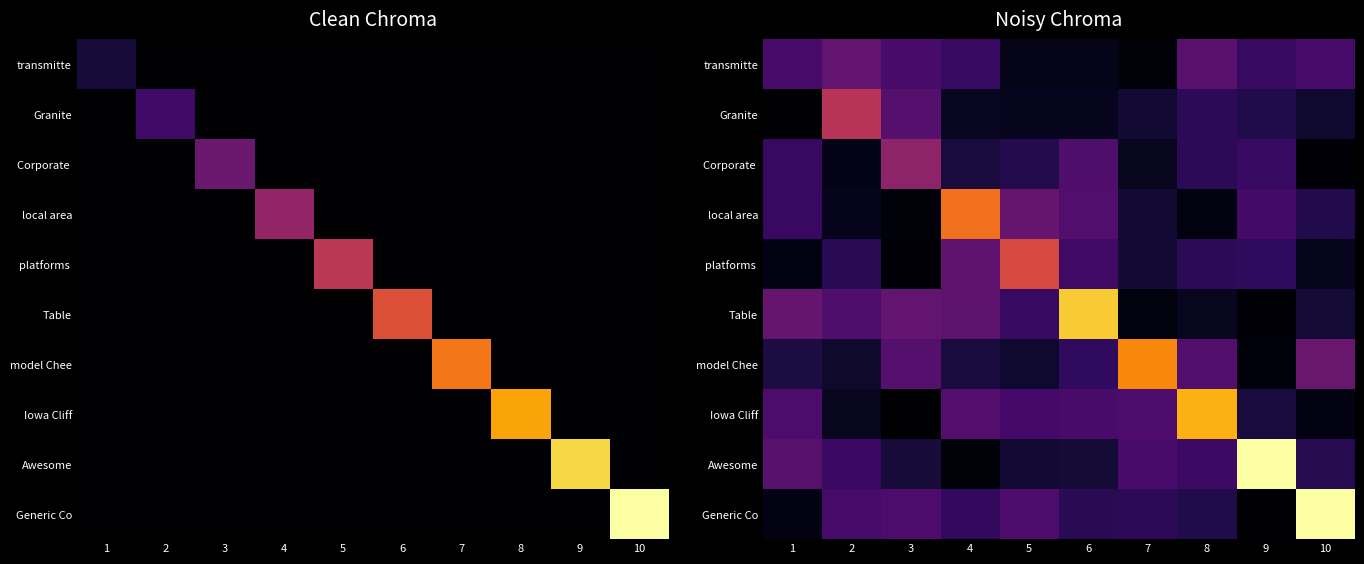

Is the value of transmitte at 10 greater than the value of local area at 7?

Yes